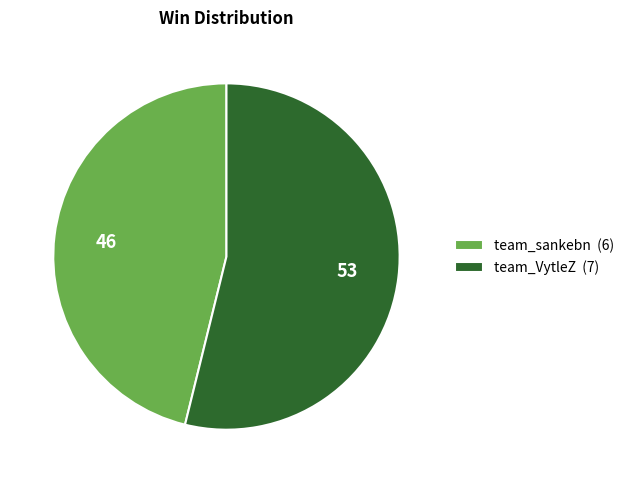

The team_sankebn (6) slice represents 56% of the pie. True or false?

False